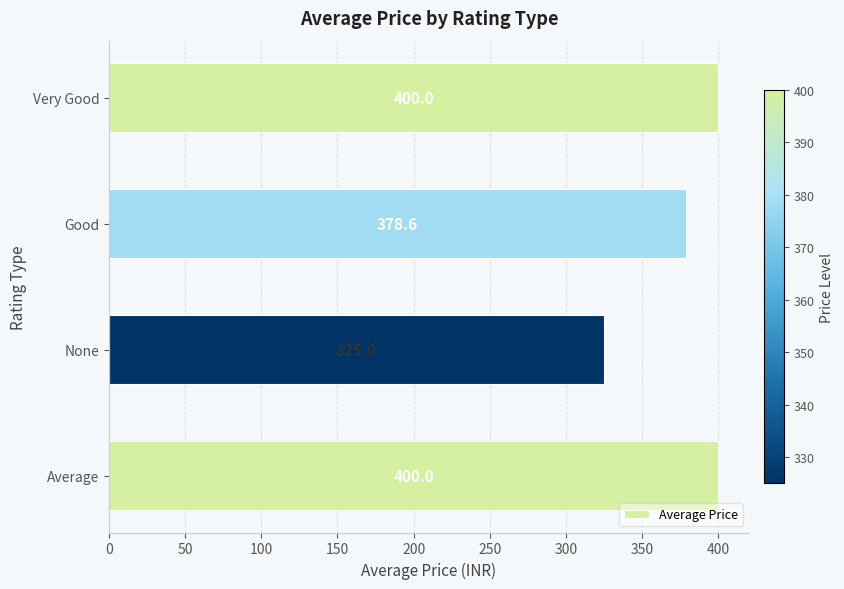

What is the sum of the values at None and Very Good?

725.0